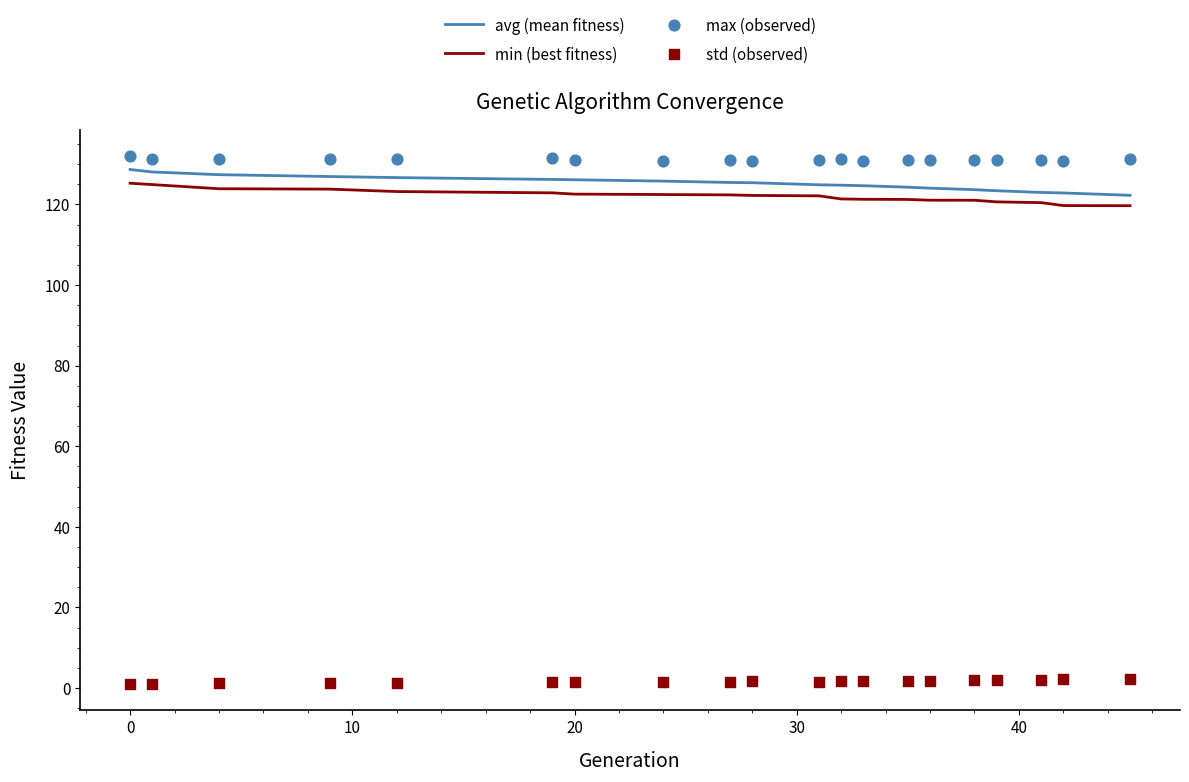

Which series has the largest Y range (max minus min)?

avg (mean fitness)